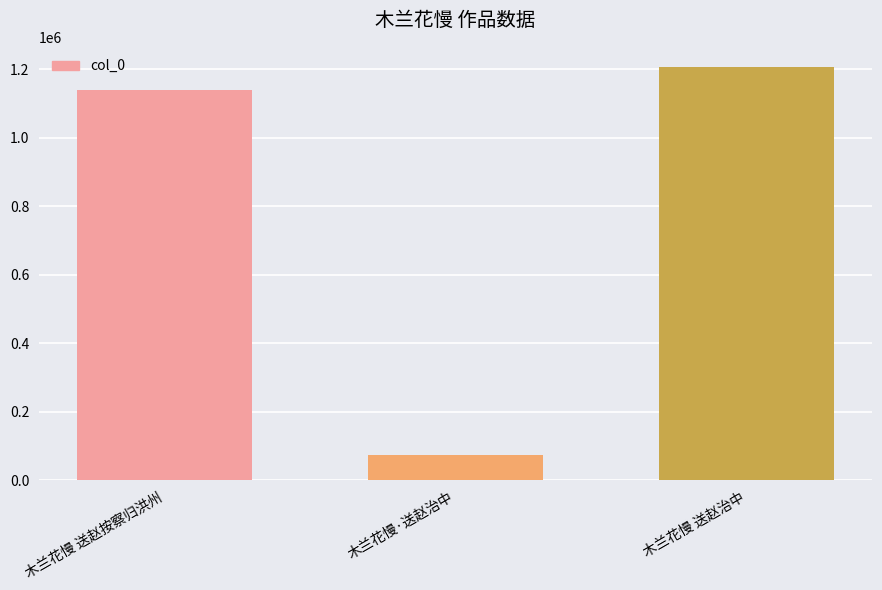

At which category does the chart reach its peak across all series?

木兰花慢 送赵治中